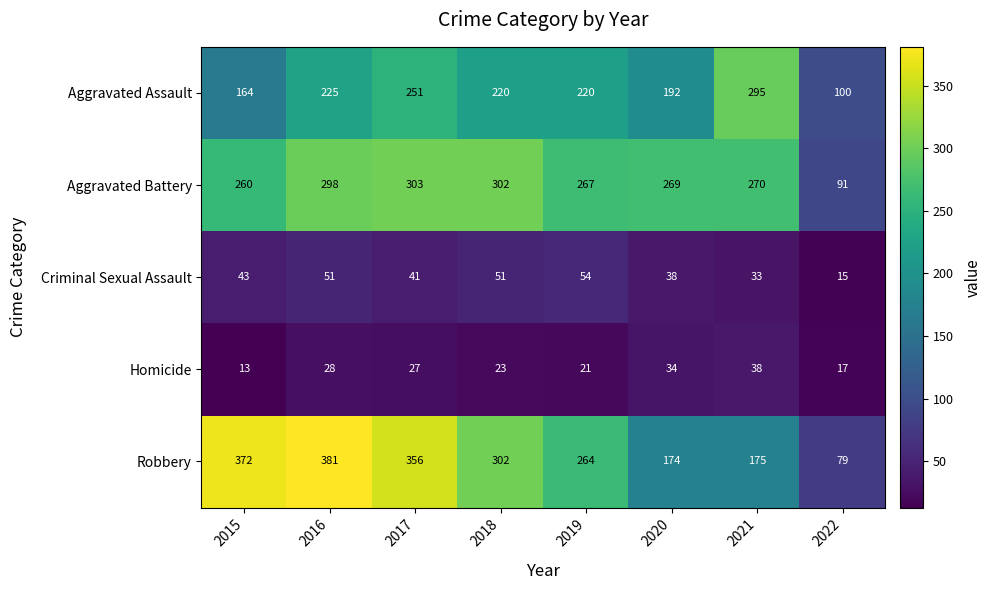

Which label corresponds to the largest value in the chart?

2016